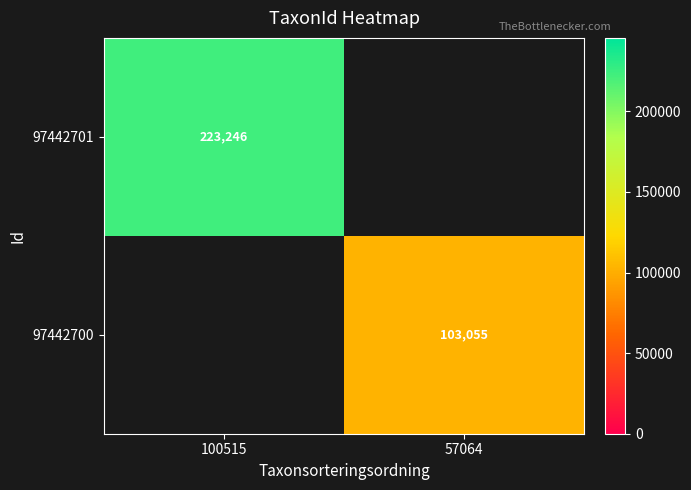

Is the value of 97442700 at 57064 greater than the value of 97442701 at 100515?

No